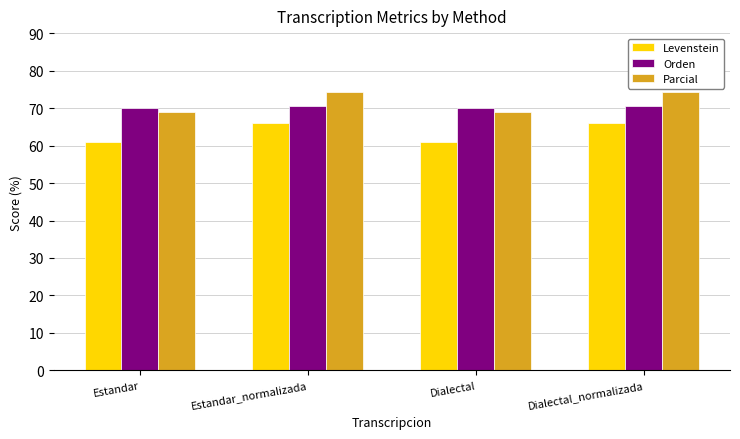

True or false: Parcial has a value of 68.9 at Dialectal.

True